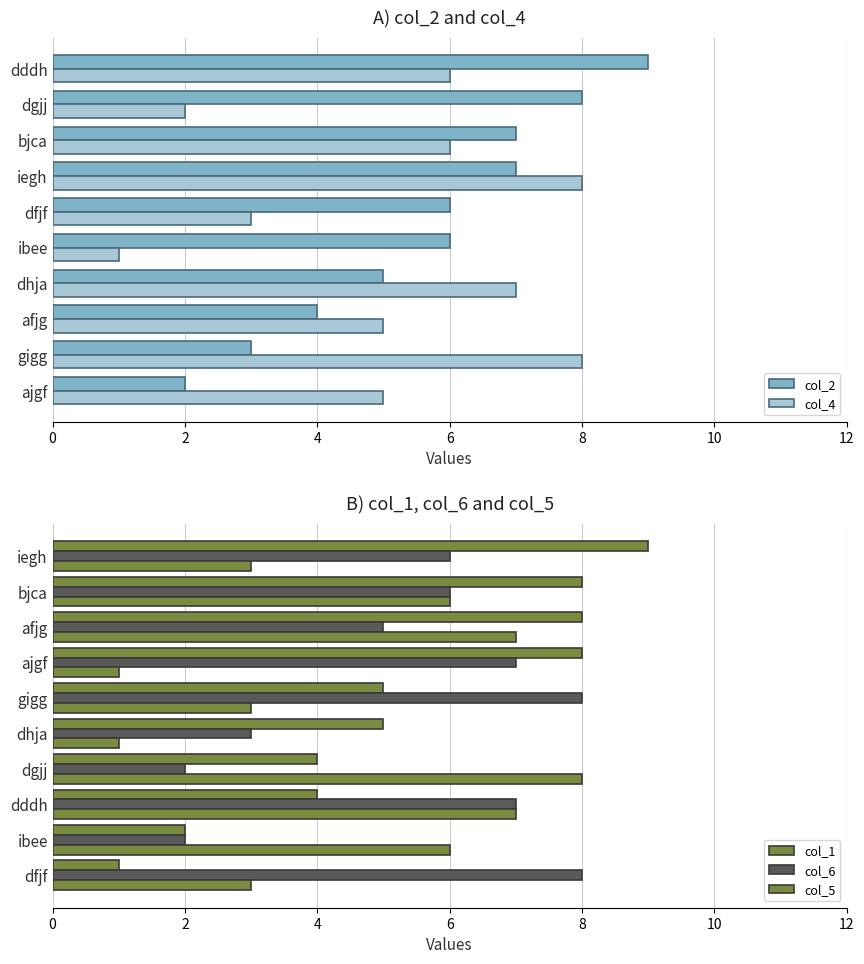

Is it true that col_2 equals 9 at dddh?

True